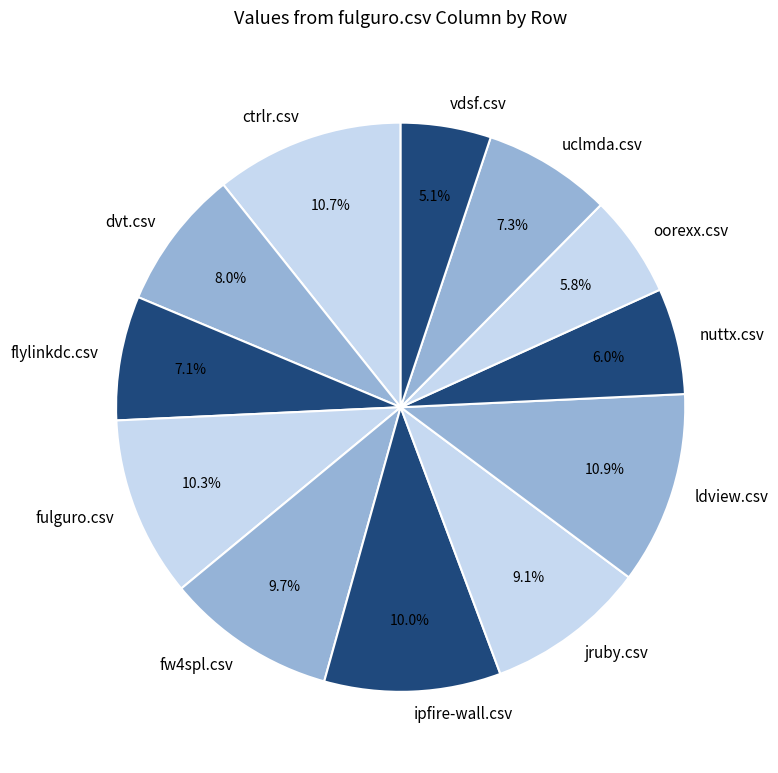

True or false: ipfire-wall.csv accounts for 10% of the total.

True